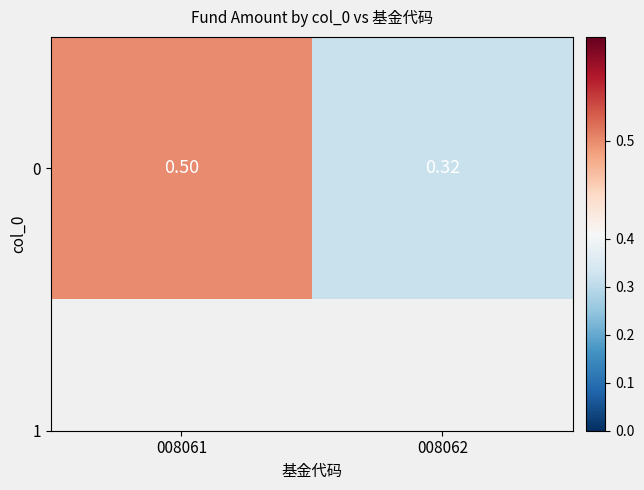

Count the values in the range 0 to 1.

2